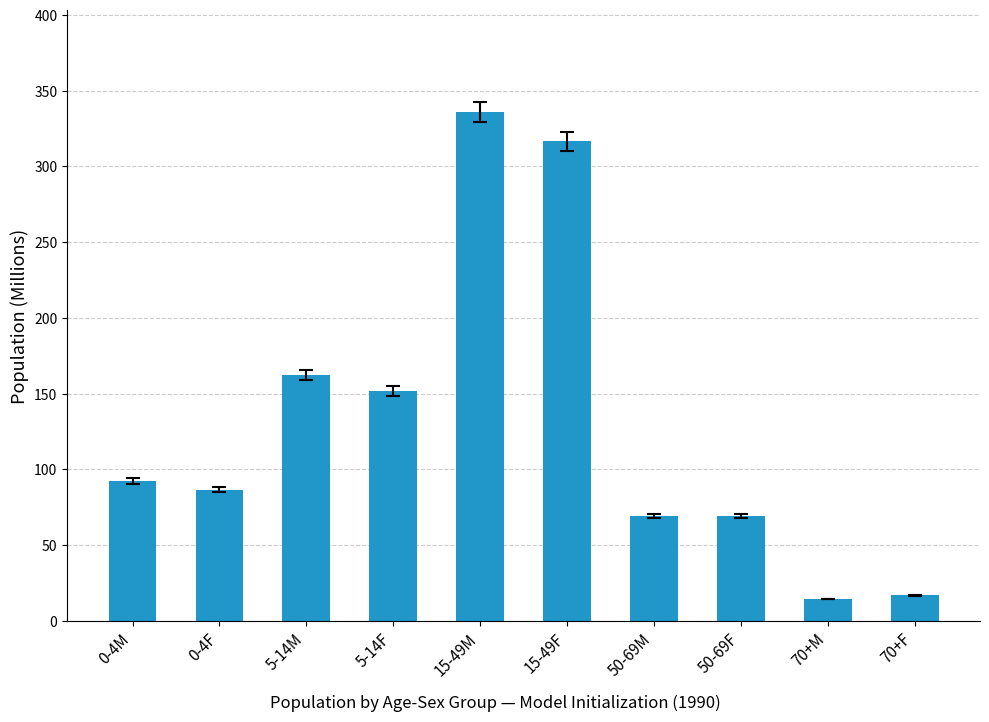

What is the minimum value shown in the chart?

14.3